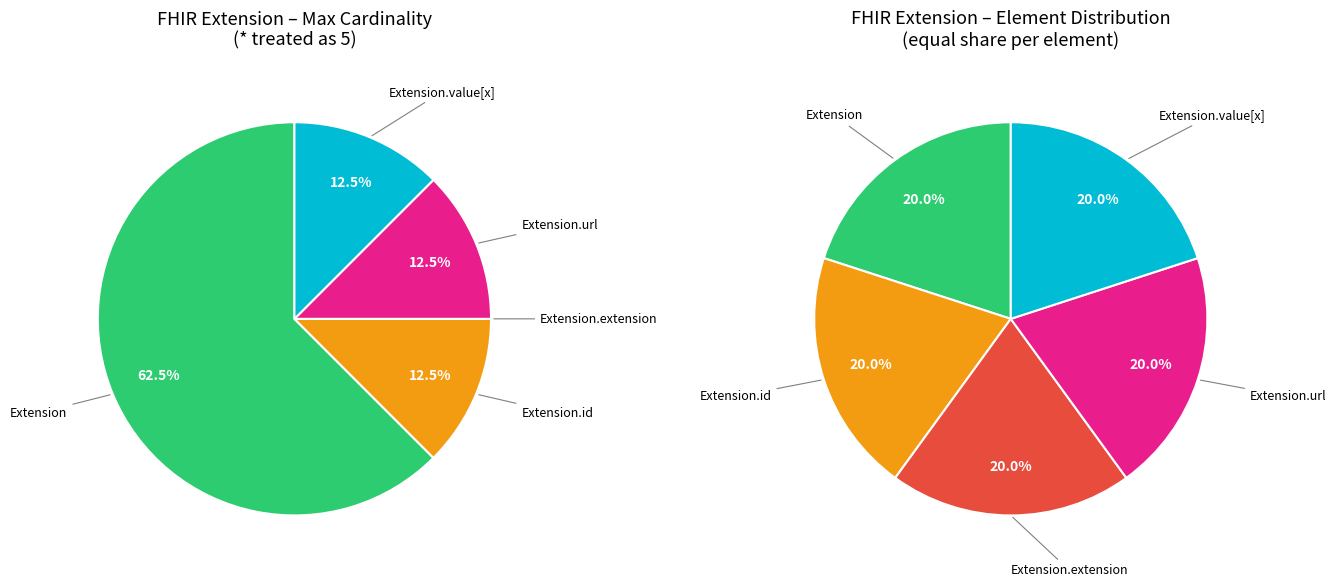

Which slice is the largest?

Extension.url